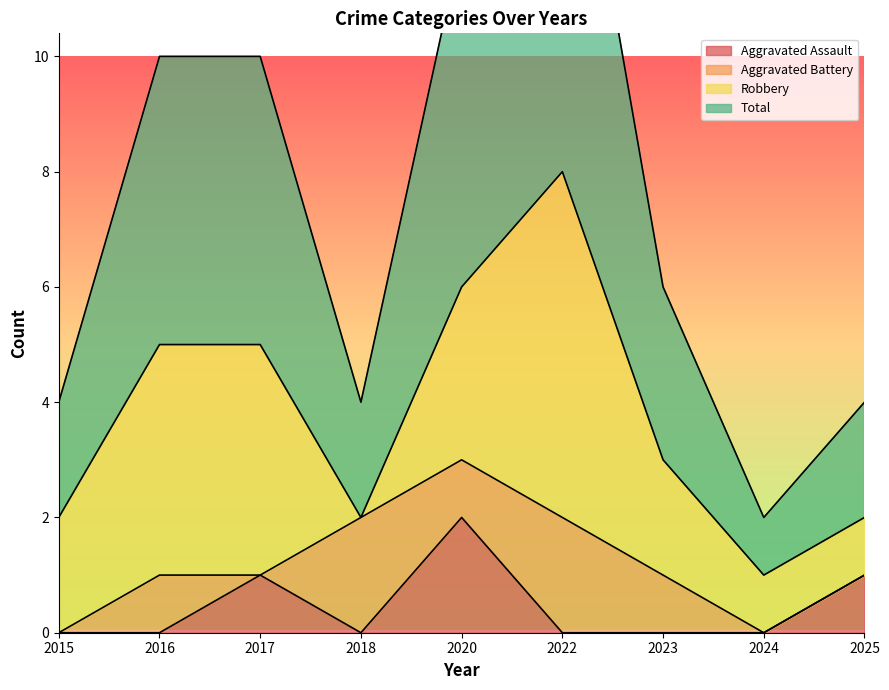

At which category does the chart reach its minimum across all series?

2015